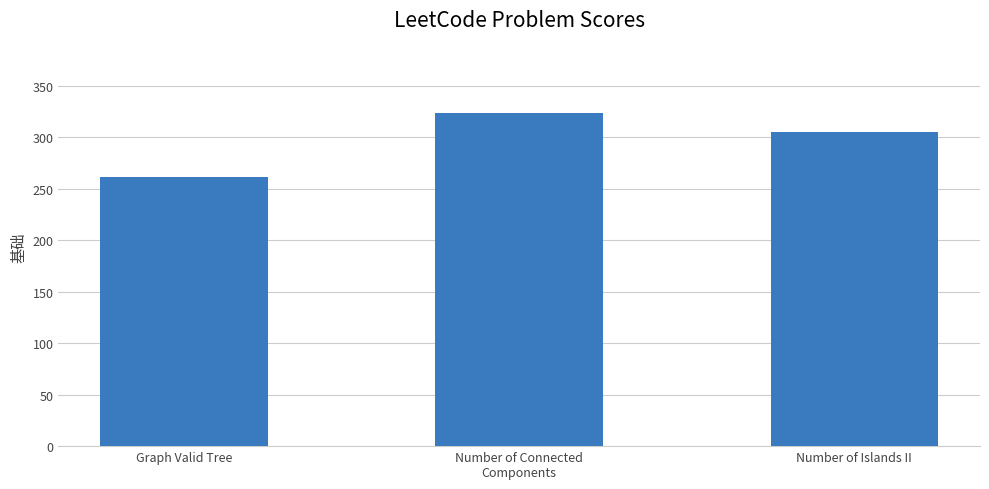

What is the label of the 1st bar from the left?

Graph Valid Tree